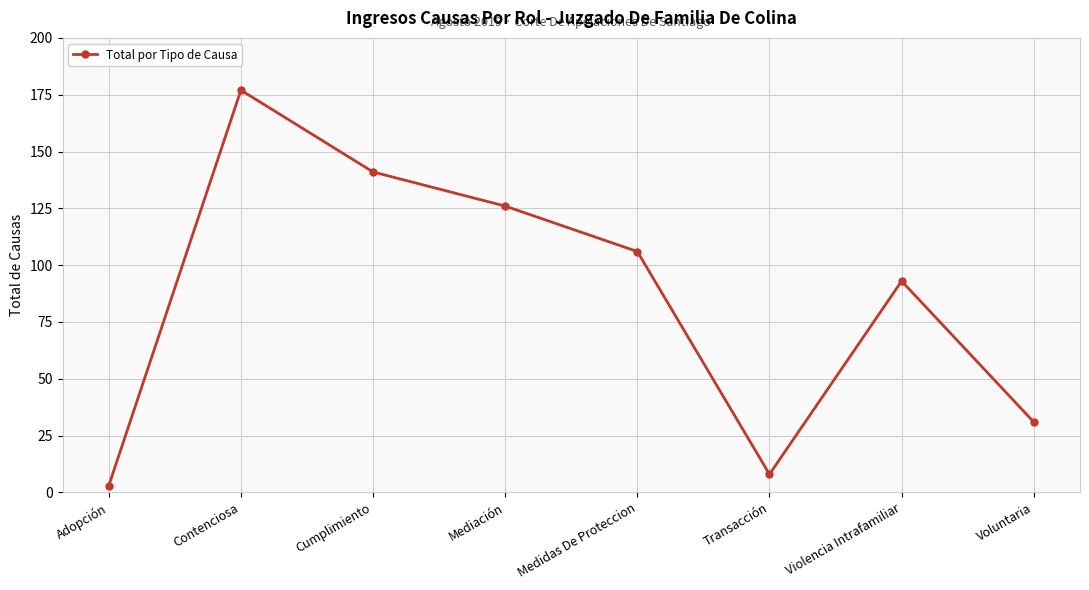

At which category does the chart reach its minimum across all series?

Adopción